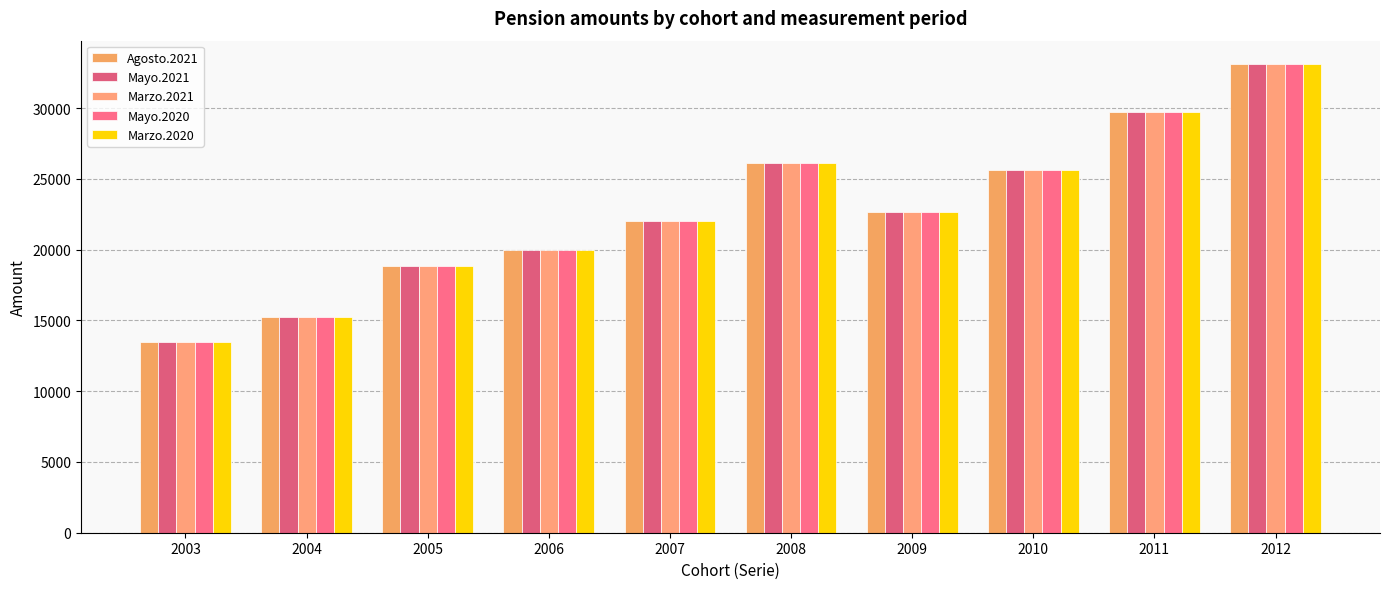

At how many categories does at least one series exceed 18211?

8